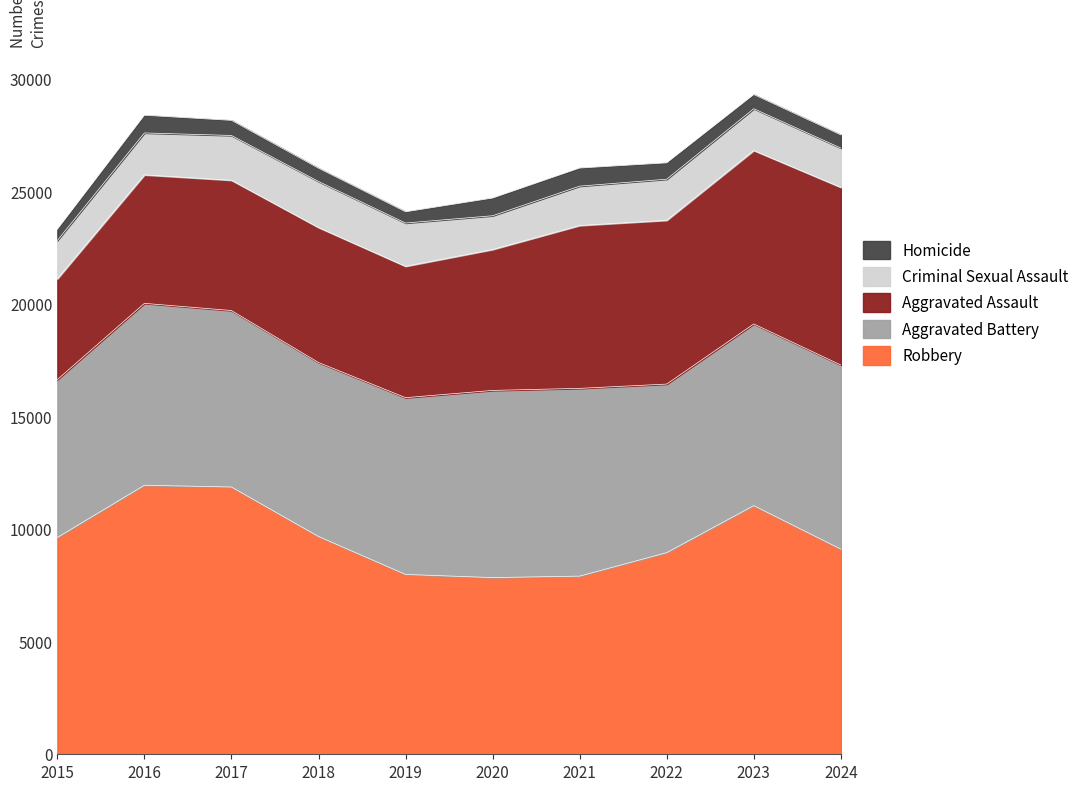

What are all the series names shown in the legend?

Homicide, Criminal Sexual Assault, Aggravated Assault, Aggravated Battery, Robbery